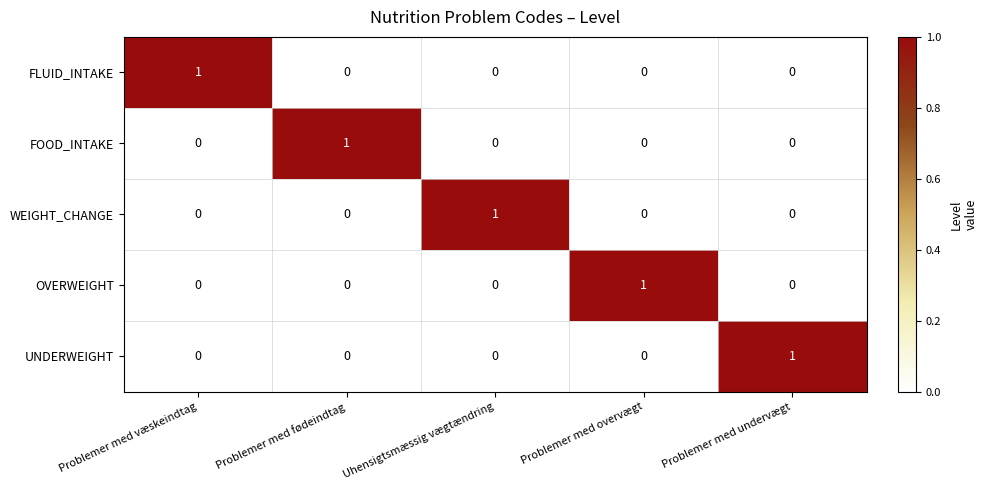

Reading left to right, what are all the values shown in this chart?

FLUID_INTAKE: 1	0	0	0	0
FOOD_INTAKE: 0	1	0	0	0
WEIGHT_CHANGE: 0	0	1	0	0
OVERWEIGHT: 0	0	0	1	0
UNDERWEIGHT: 0	0	0	0	1